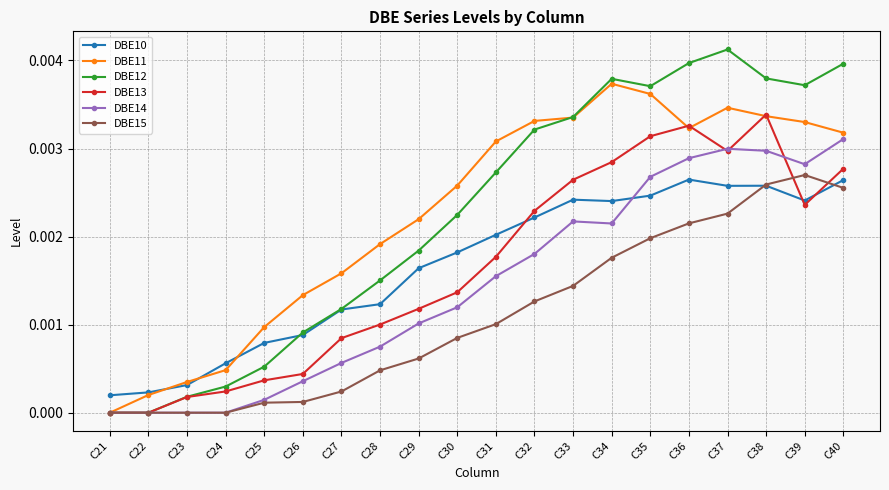

Which series has the largest range (max minus min)?

DBE12